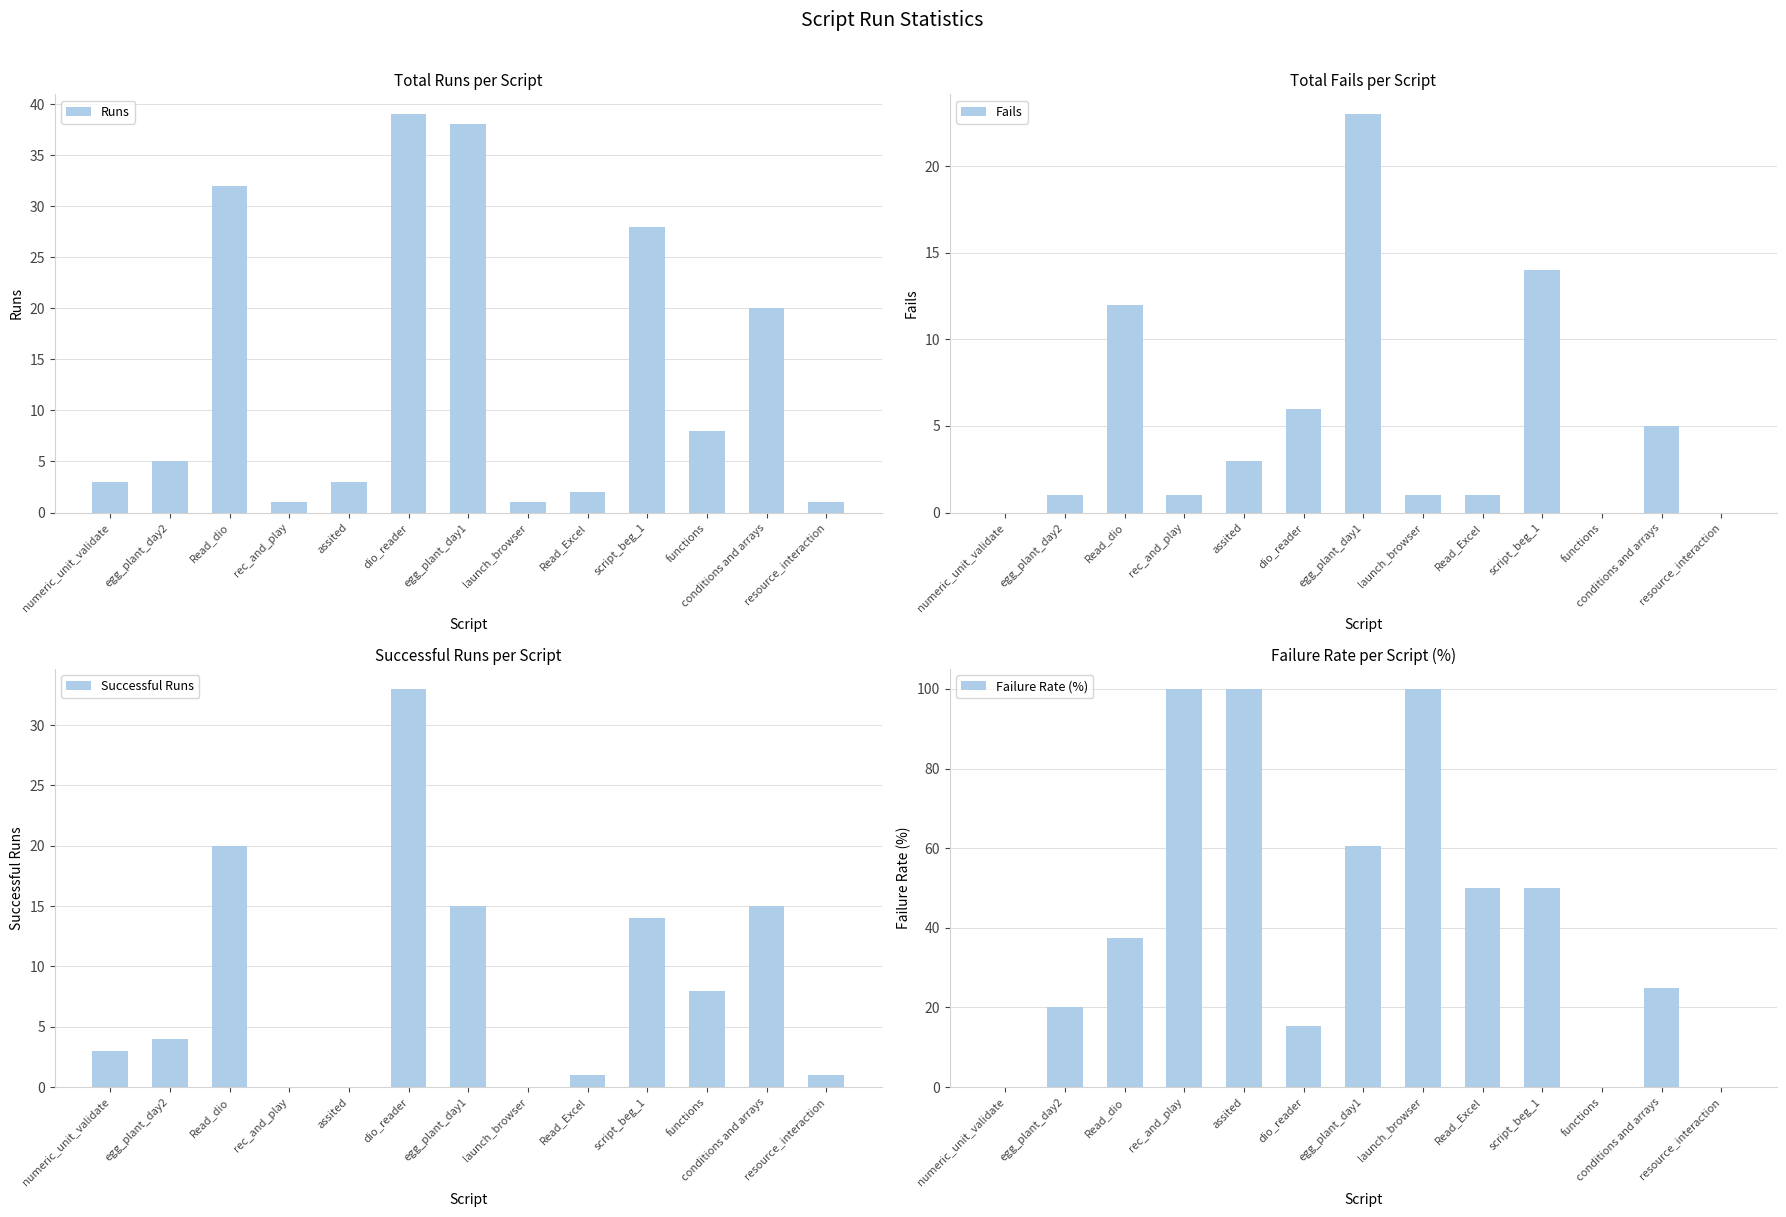

At how many categories does at least one series exceed 97?

3